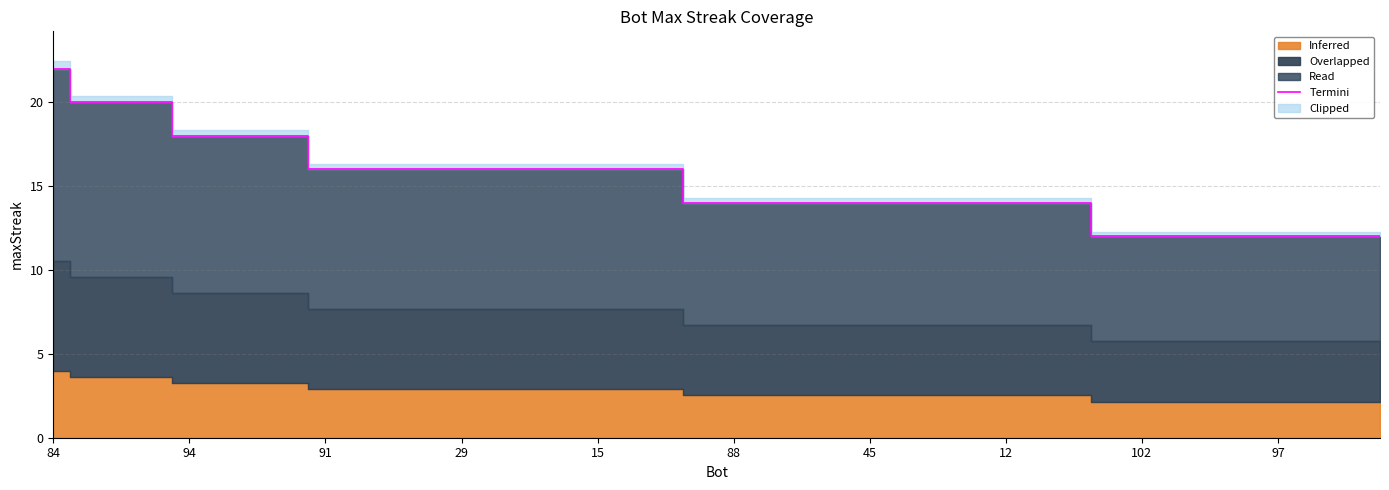

At which label is the value closest to 17?

94